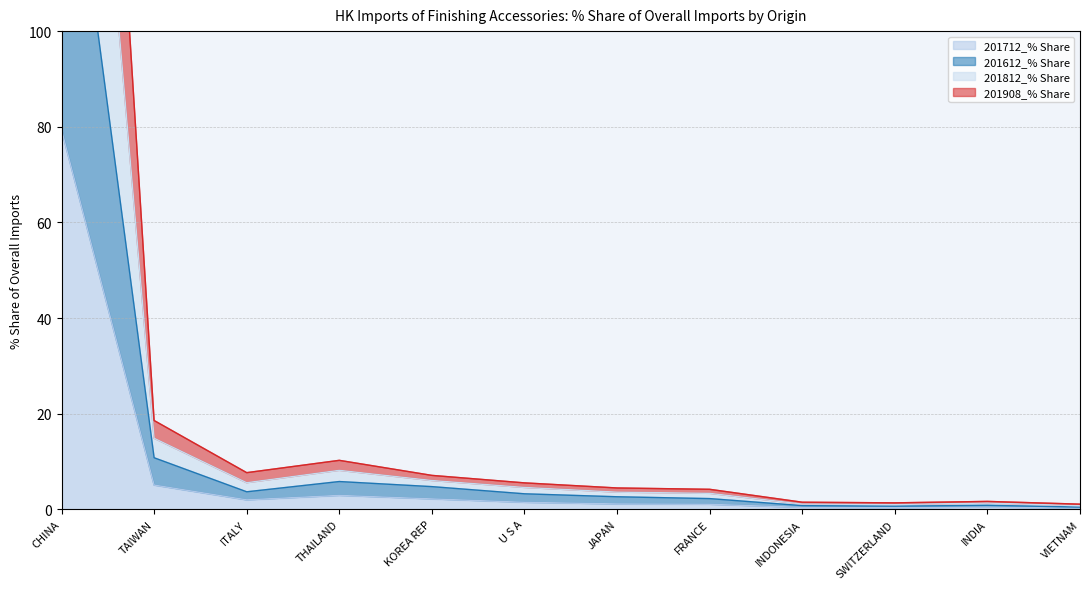

What is the label of the 12th point from the right?

CHINA